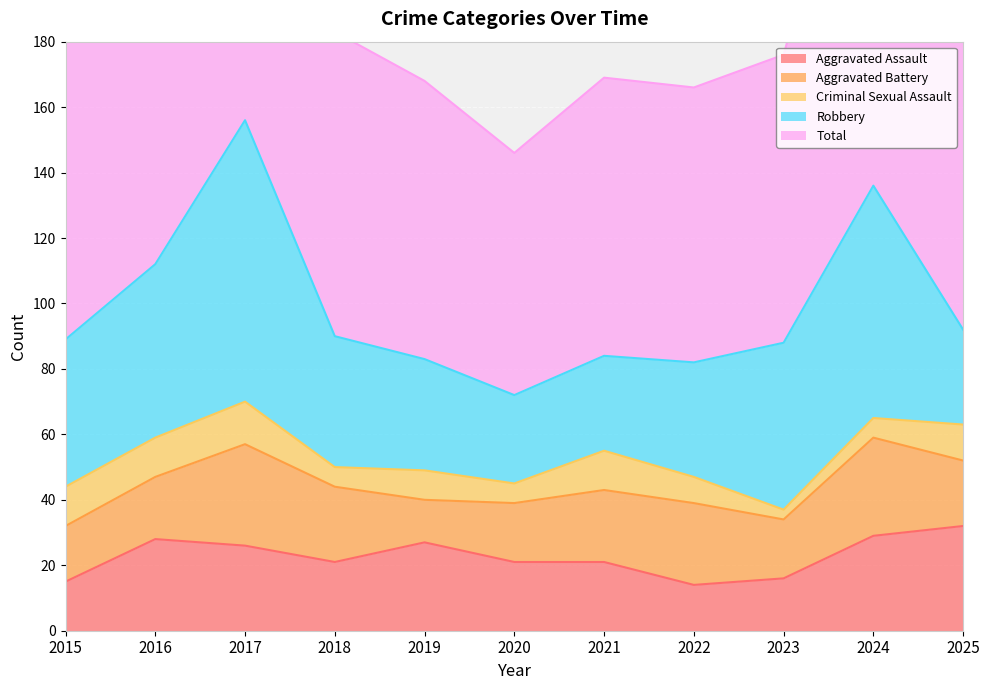

Reading left to right, list all the values displayed in this chart.

Aggravated Assault: 15	28	26	21	27	21	21	14	16	29	32
Aggravated Battery: 17	19	31	23	13	18	22	25	18	30	20
Criminal Sexual Assault: 12	12	13	6	9	6	12	8	3	6	11
Robbery: 45	53	86	40	34	27	29	35	51	71	29
Total: 91	113	157	93	85	74	85	84	88	138	92